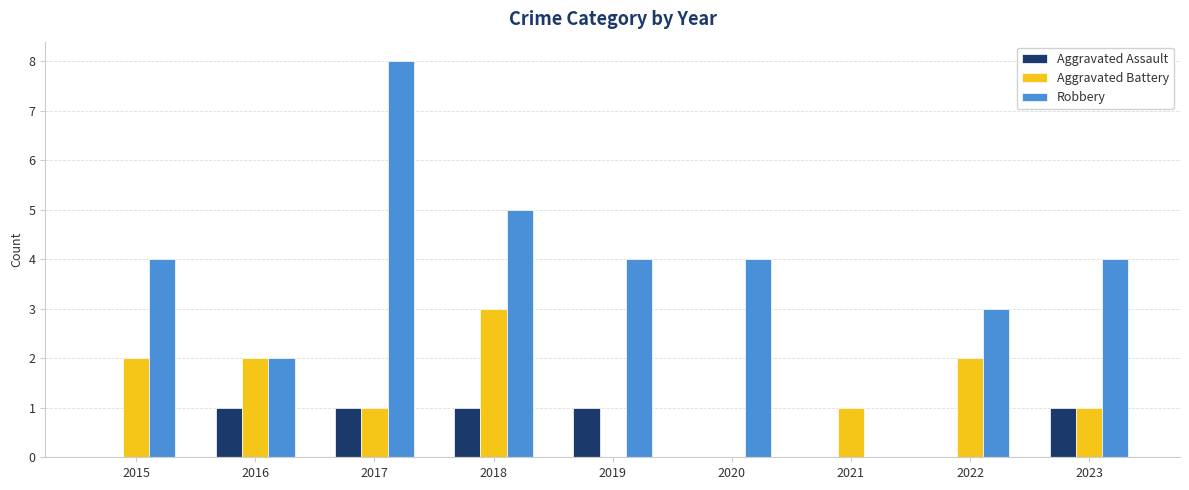

What is the sum of all Aggravated Assault values?

5